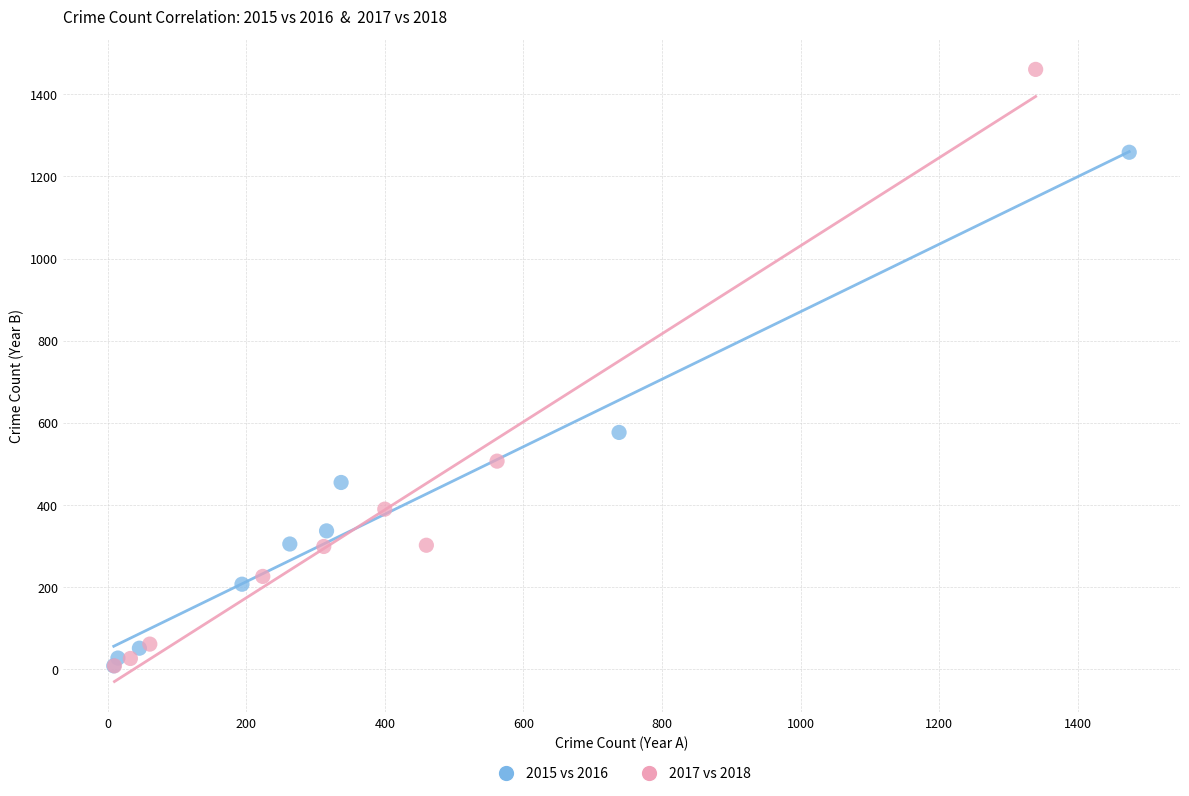

Which series reaches the maximum Y coordinate?

2017 vs 2018